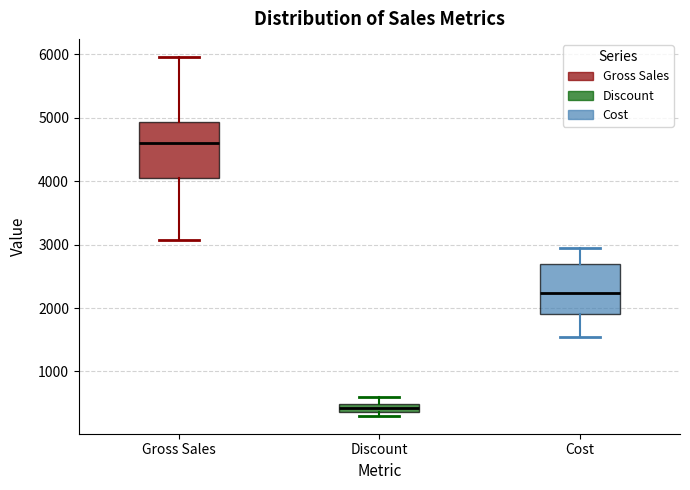

Which box has the lowest median line?

Discount